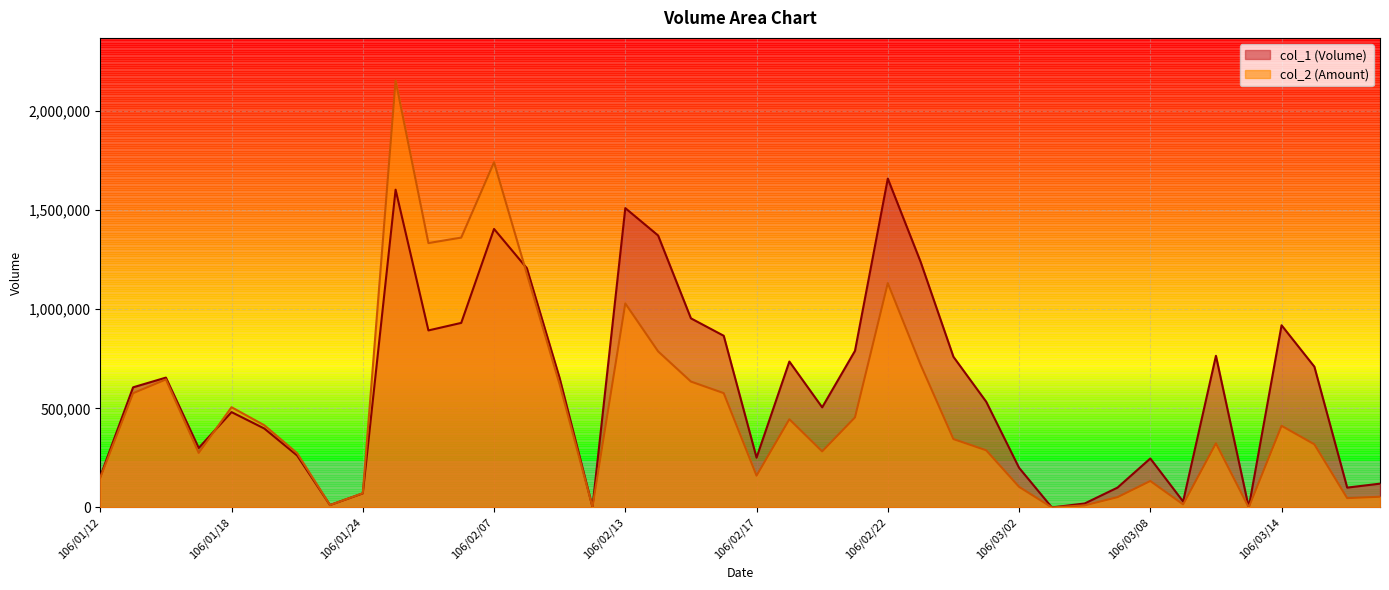

Which category has the lowest value across all series?

106/03/03